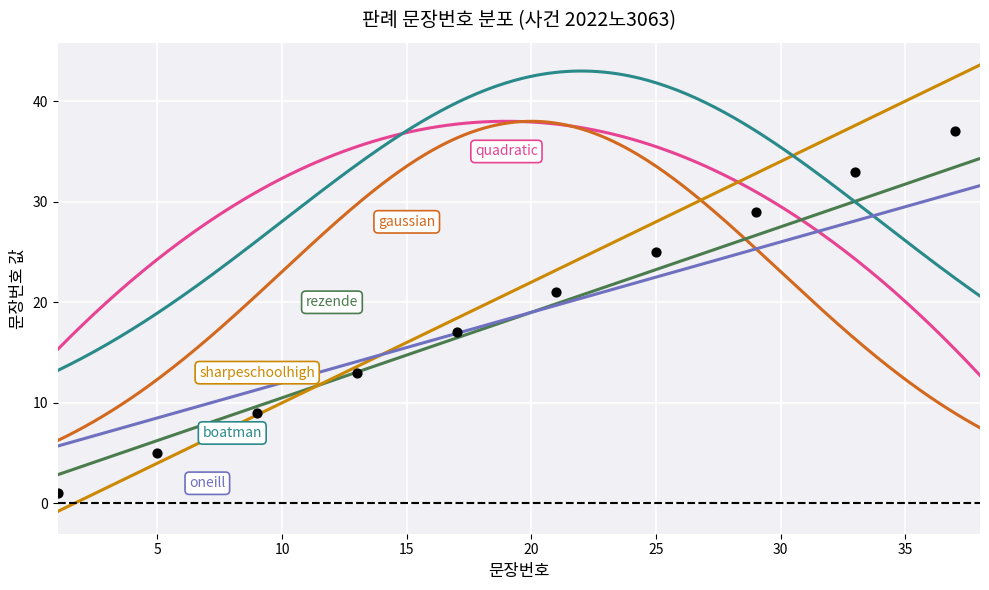

Which has a higher value, 30 or 16?

30